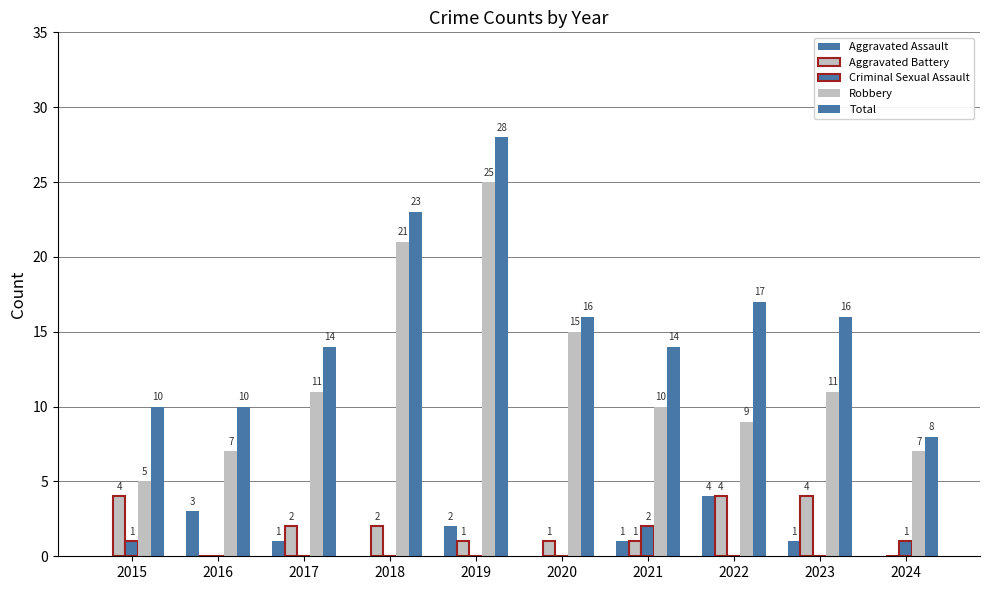

What is the sum of all Robbery values?

121